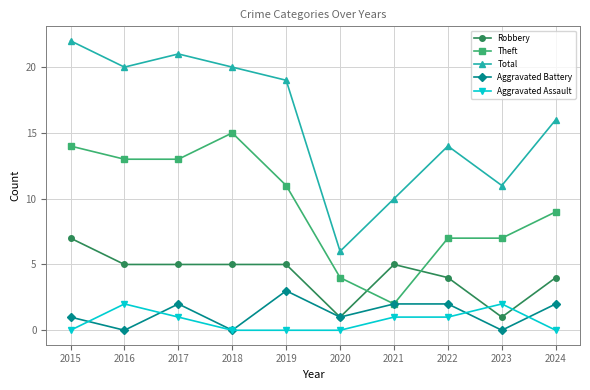

What is the approximate value of Aggravated Assault at 2023?

2